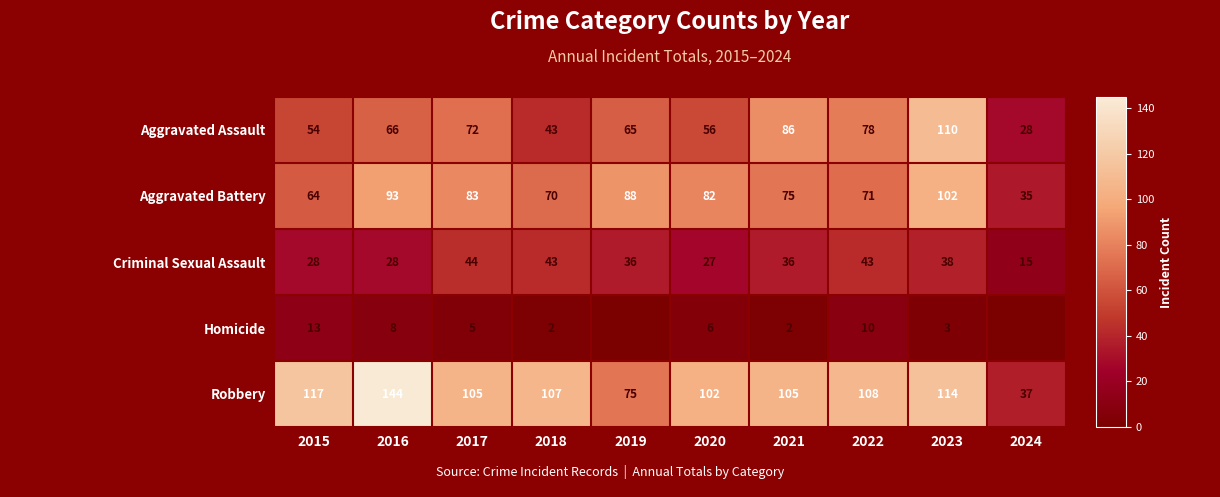

How many data points does each series have?

10